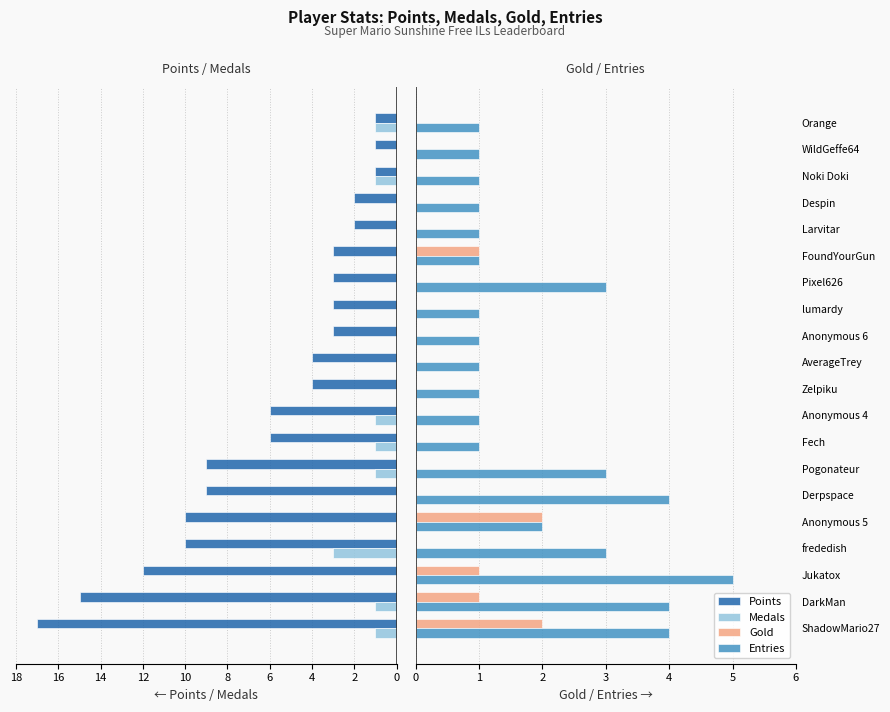

The value of Entries at Derpspace is 4. True or false?

True